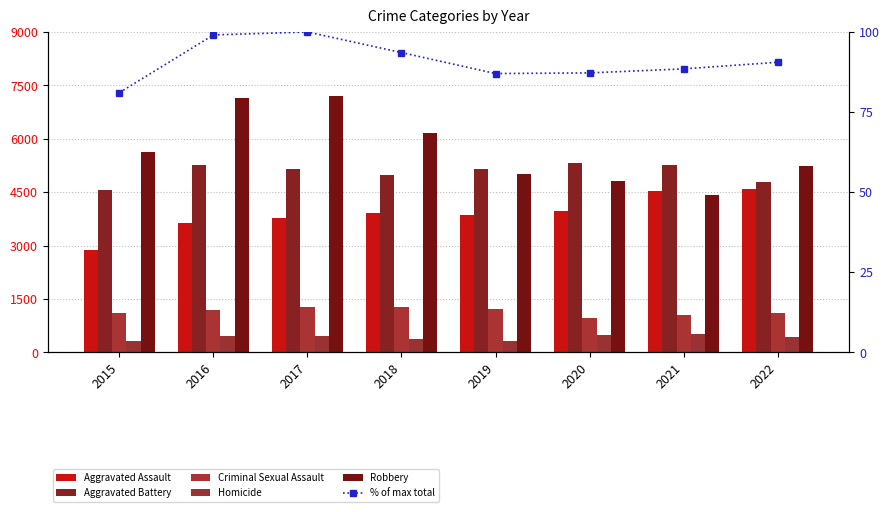

What are all the series names shown in the legend?

Aggravated Assault, Aggravated Battery, Criminal Sexual Assault, Homicide, Robbery, % of max total